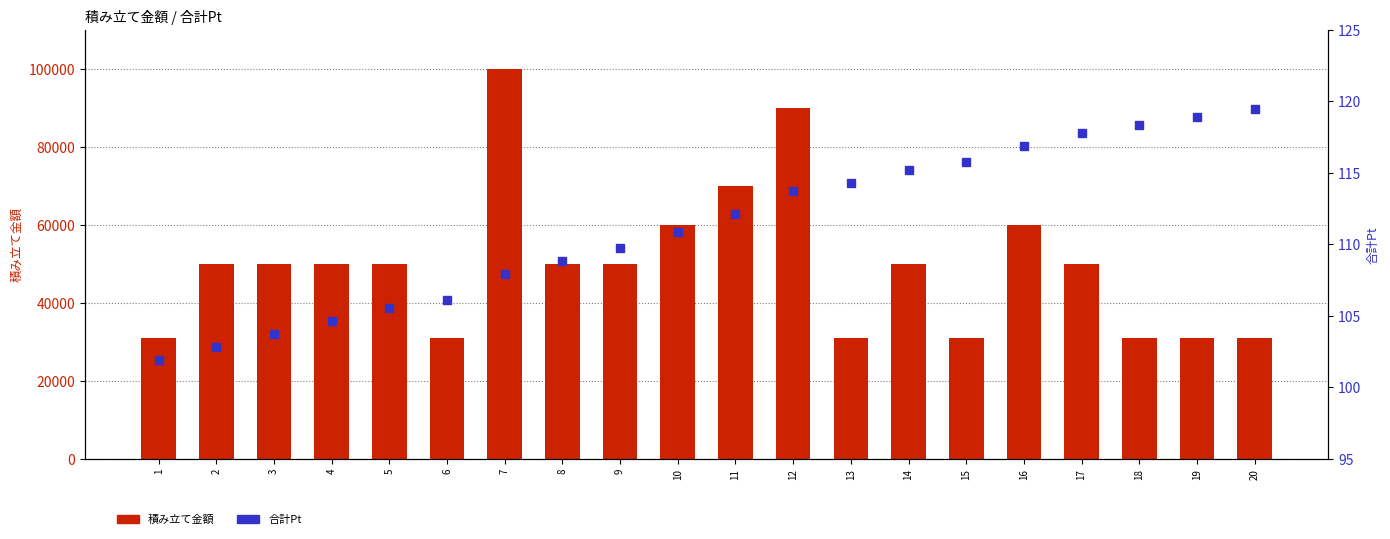

Which series has the largest range (max minus min)?

積み立て金額